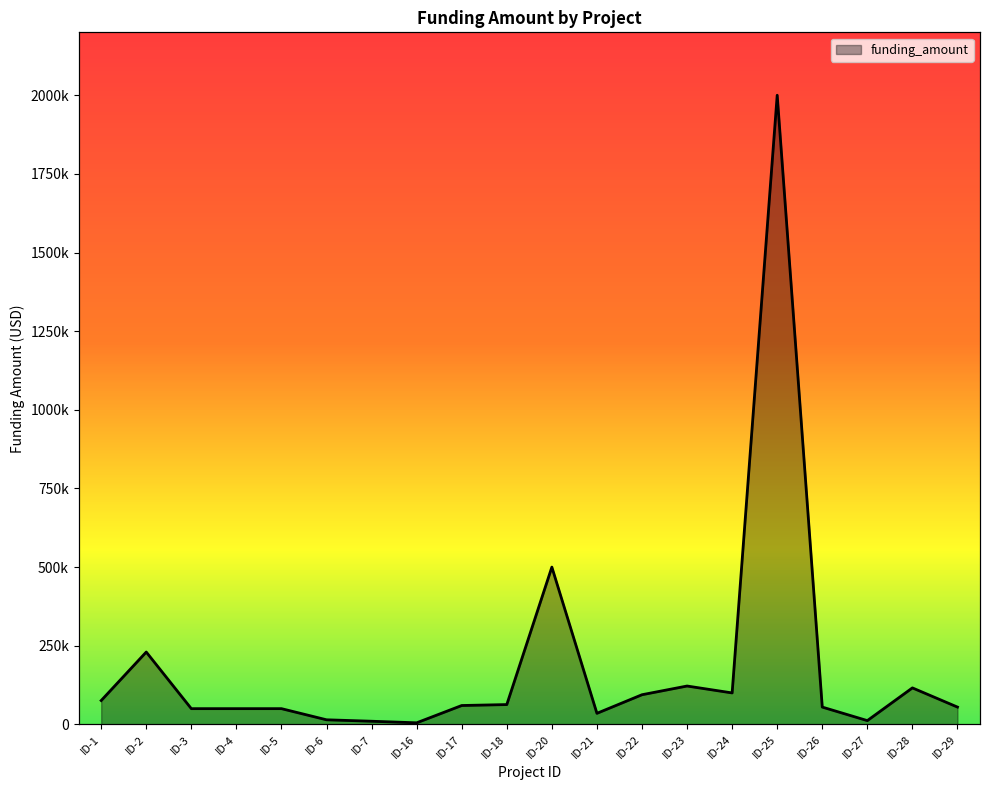

What is the change in value from ID-4 to ID-28?

+66000